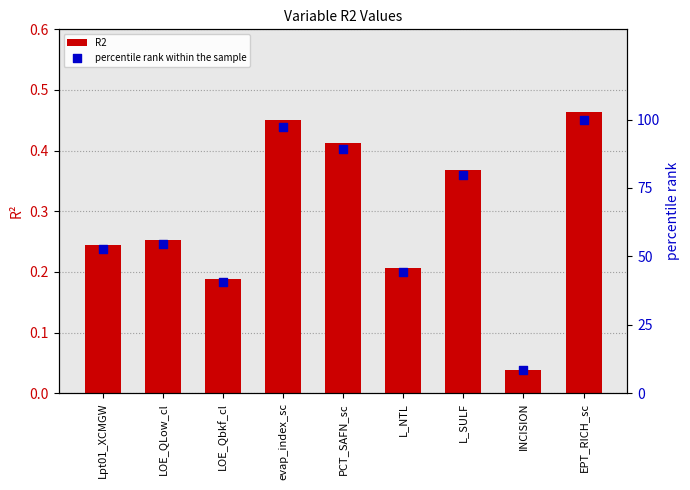

At which category is the sum across all series the highest?

EPT_RICH_sc